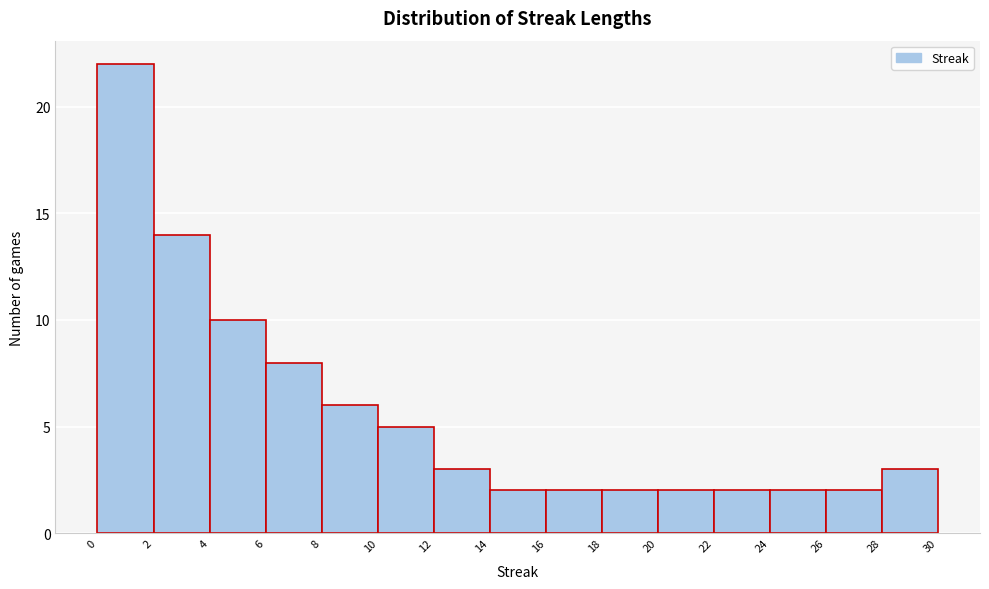

Reading left to right, list every bar in this chart as the range it spans on the x-axis followed by its height. The values are not printed on the chart, so give them approximately, as read against the axis.

0 to 2: 22
2 to 4: 14
4 to 6: 10
6 to 8: 8
8 to 10: 6
10 to 12: 5
12 to 14: 3
14 to 16: 2
16 to 18: 2
18 to 20: 2
20 to 22: 2
22 to 24: 2
24 to 26: 2
26 to 28: 2
28 to 30: 3